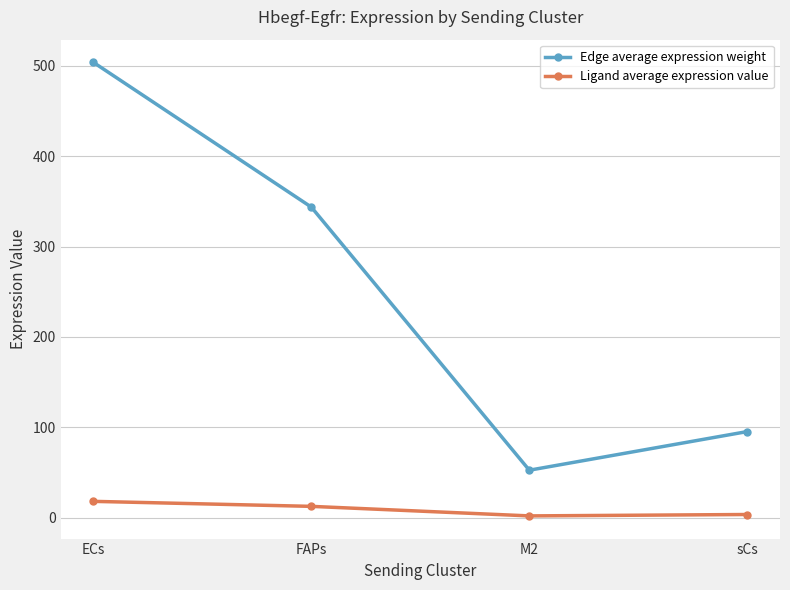

What is the label of the 2nd point from the left?

FAPs